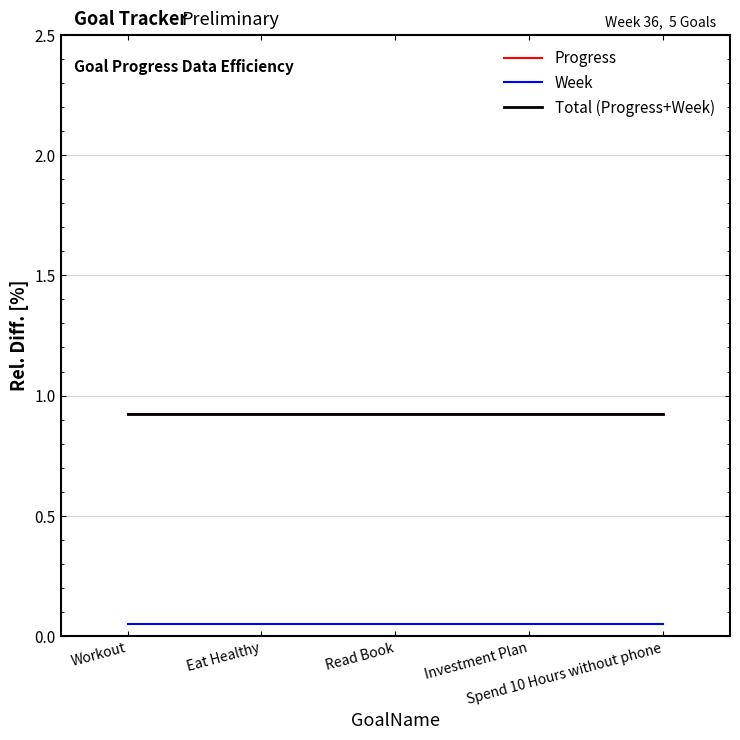

At how many categories does at least one series exceed 0?

5